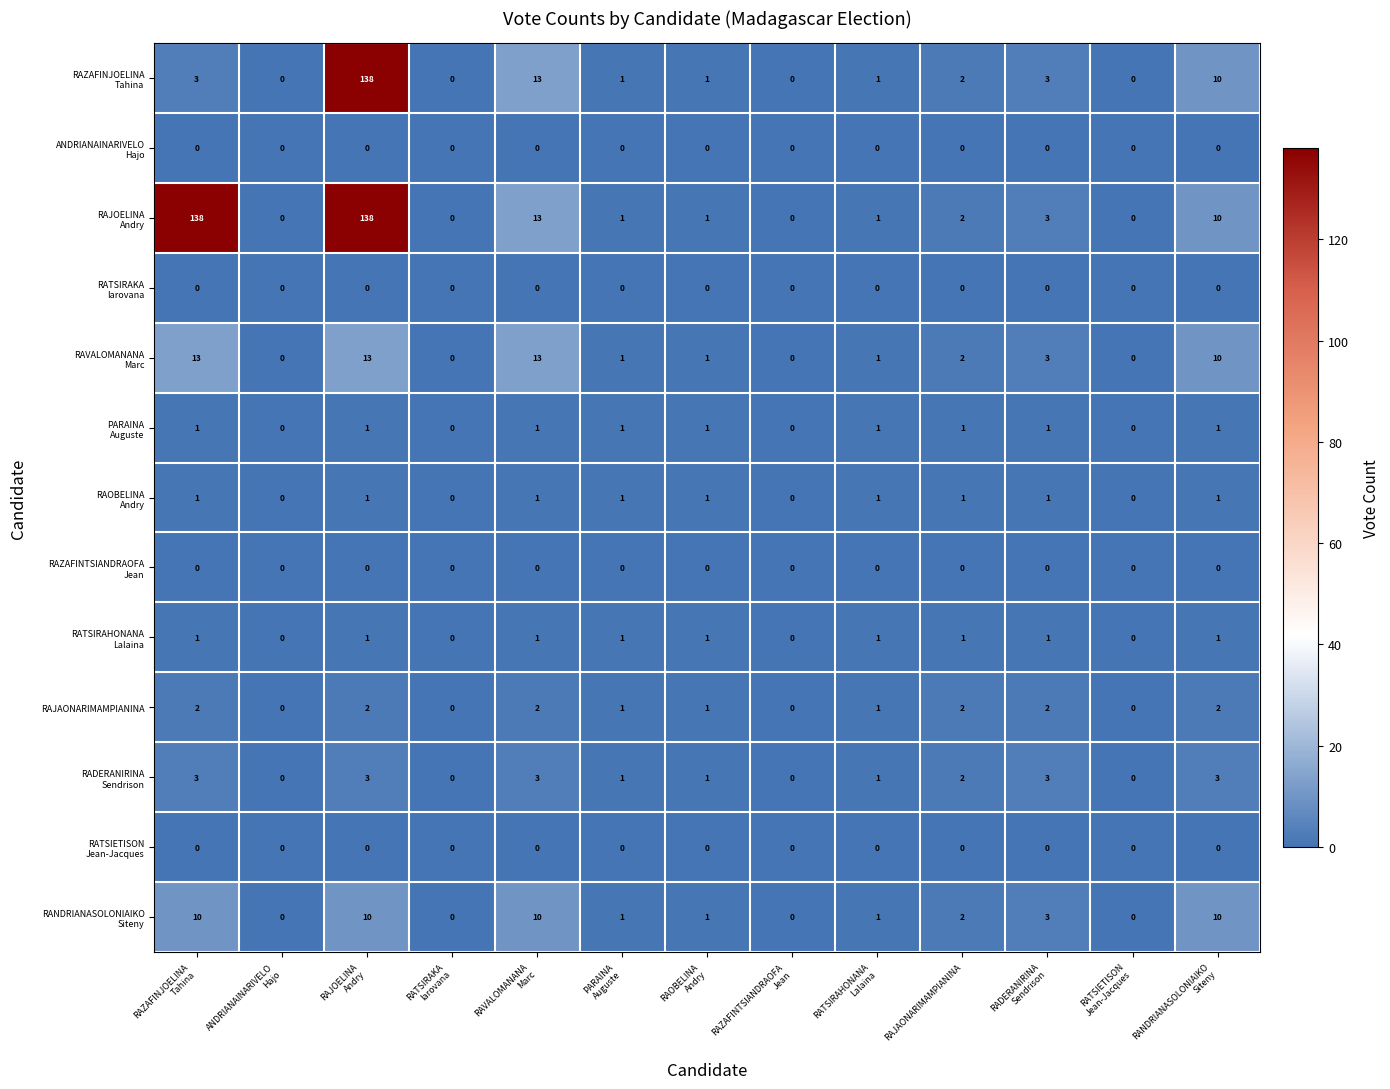

At how many categories does at least one series exceed 102?

2